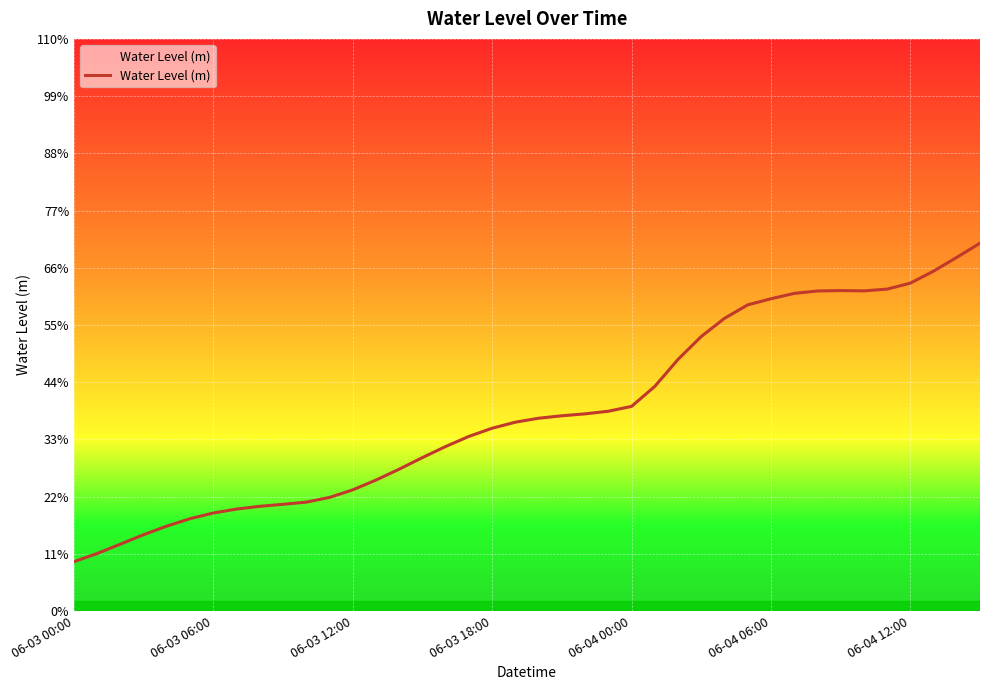

True or false: the data has more than 1 interior local peaks.

False